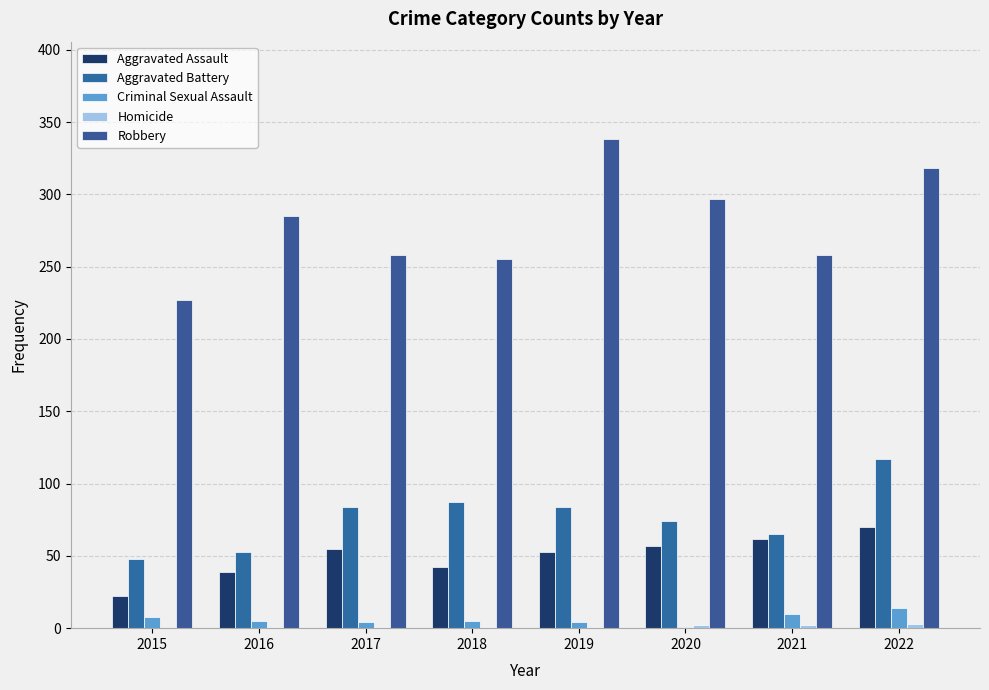

Which category has the highest value across all series?

2019